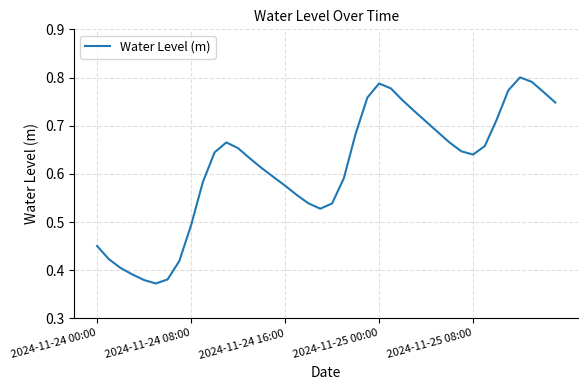

True or false: there are more than 0 points higher than both neighbors.

True